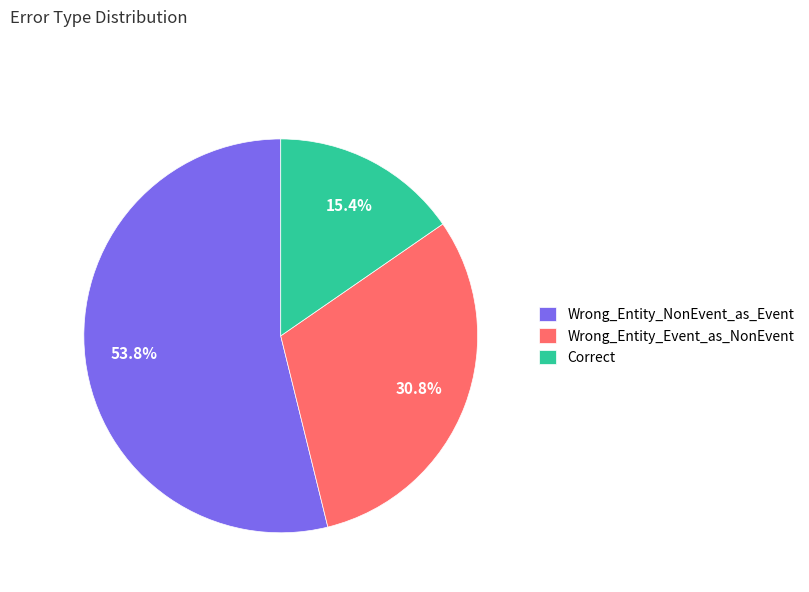

To the nearest percent, what percentage of the pie is Wrong_Entity_NonEvent_as_Event?

54%